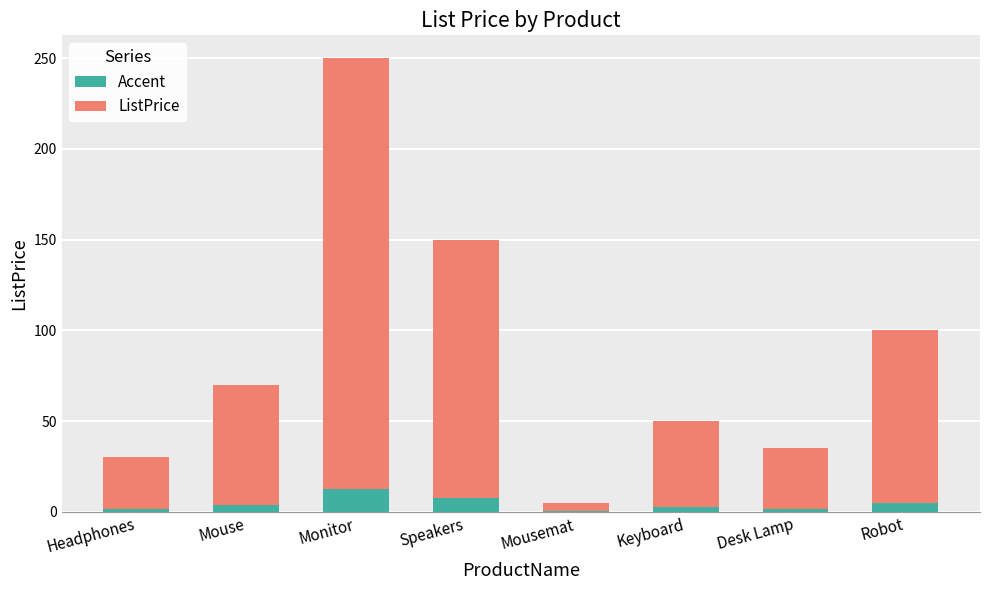

At which category is the sum across all series the highest?

Monitor